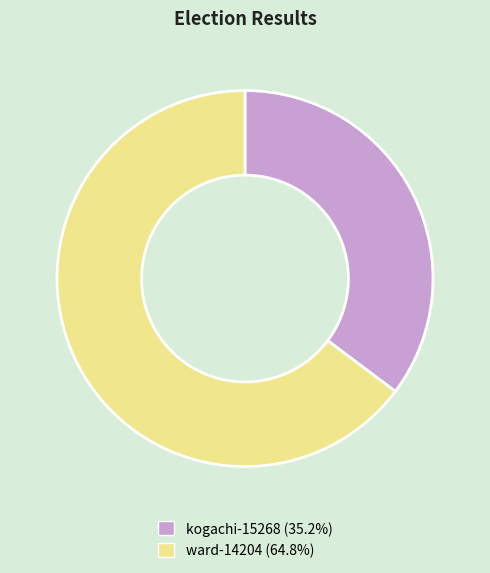

How many slices are in this pie chart?

2